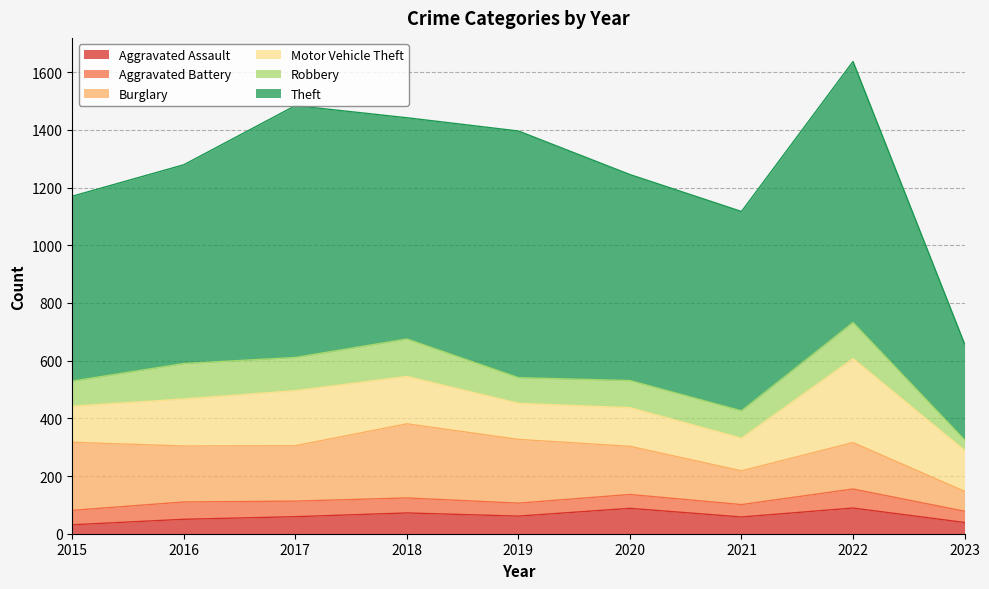

Reading right to left, extract all data points from this chart.

Aggravated Assault: 2023=39	2022=89	2021=58	2020=88	2019=61	2018=72	2017=59	2016=50	2015=31
Aggravated Battery: 2023=39	2022=66	2021=43	2020=48	2019=45	2018=52	2017=54	2016=60	2015=50
Burglary: 2023=69	2022=161	2021=117	2020=167	2019=221	2018=257	2017=192	2016=194	2015=236
Motor Vehicle Theft: 2023=142	2022=291	2021=113	2020=134	2019=125	2018=164	2017=191	2016=163	2015=125
Robbery: 2023=36	2022=125	2021=95	2020=94	2019=89	2018=130	2017=115	2016=123	2015=87
Theft: 2023=333	2022=905	2021=691	2020=714	2019=855	2018=767	2017=873	2016=689	2015=641